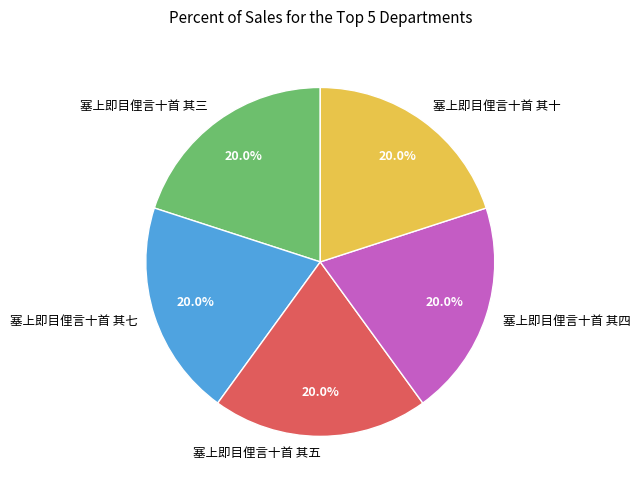

To the nearest percent, what is the combined percentage of 塞上即目俚言十首 其五 and 塞上即目俚言十首 其七?

40%